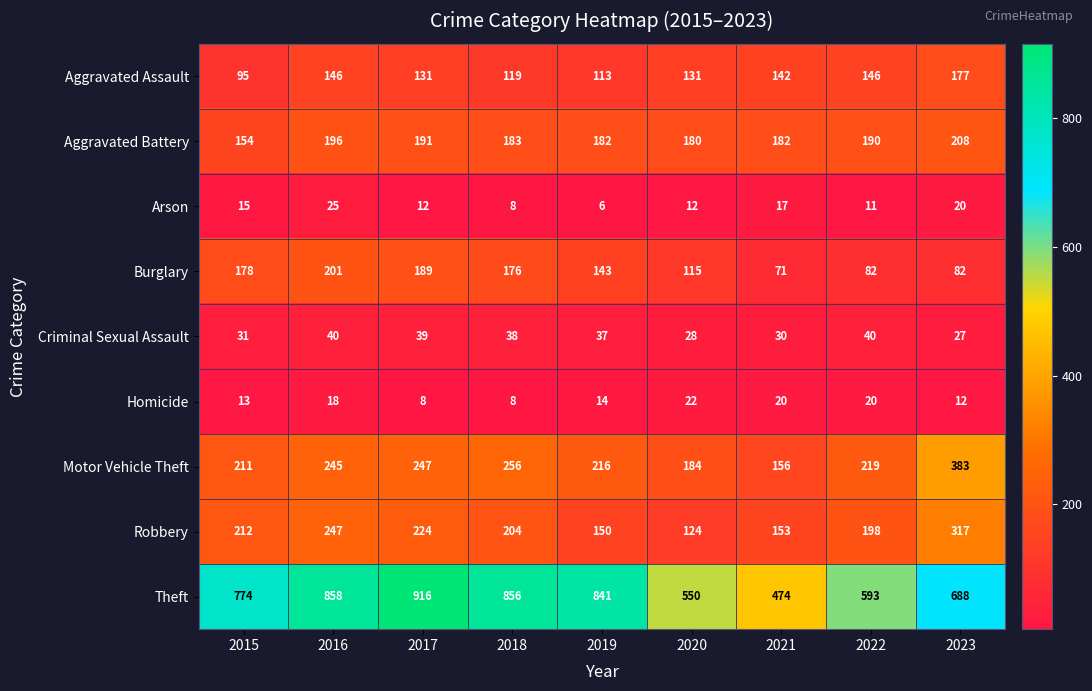

What is the difference between the maximum and minimum values in the Homicide series?

14